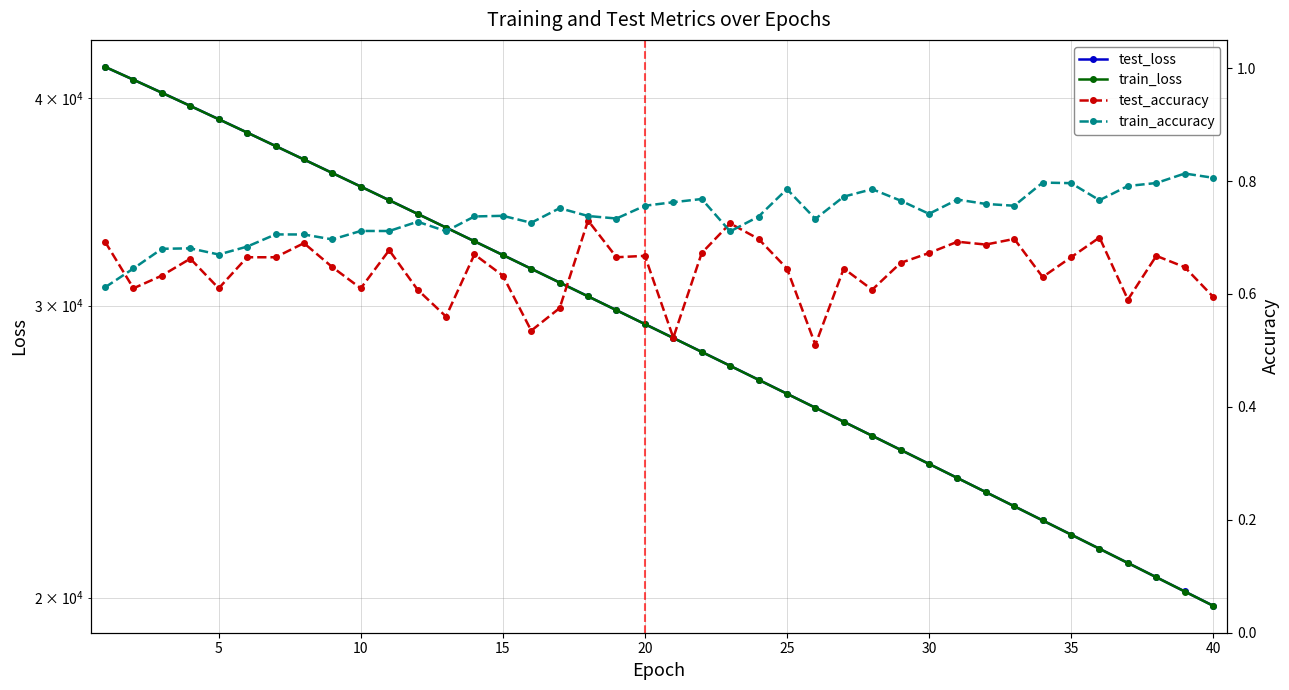

True or false: test_accuracy has more than 2 interior local peaks.

True